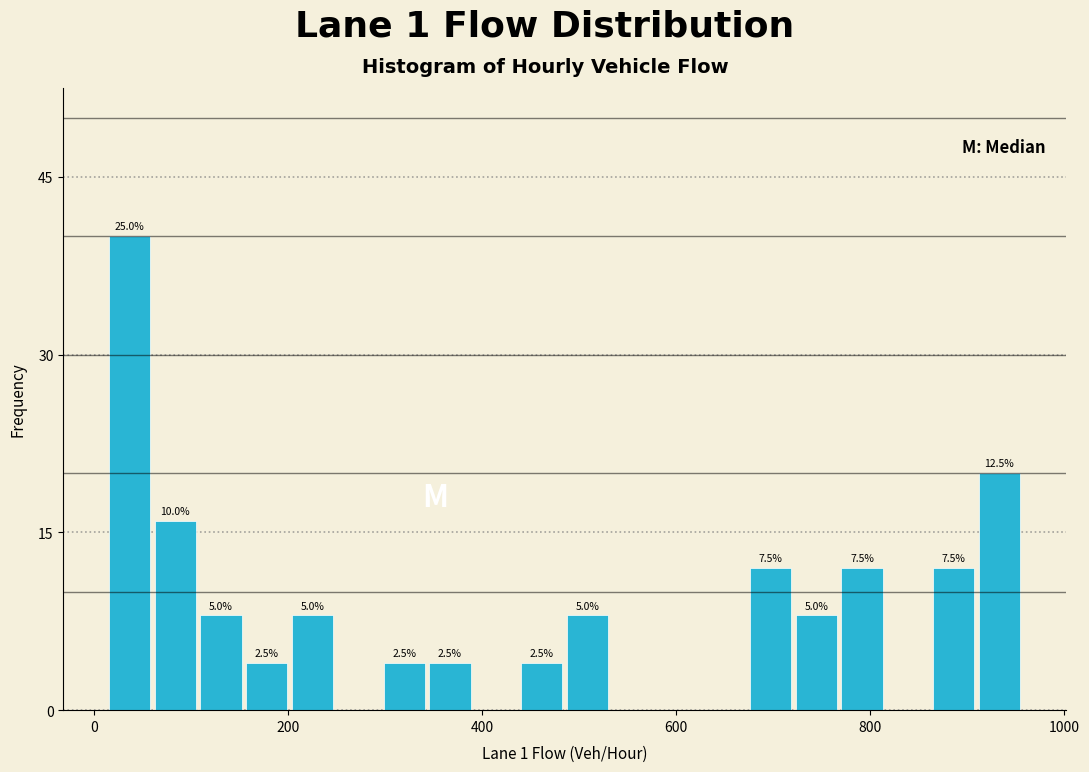

Read against the x-axis, roughly where is the centre of the tallest bar?

40